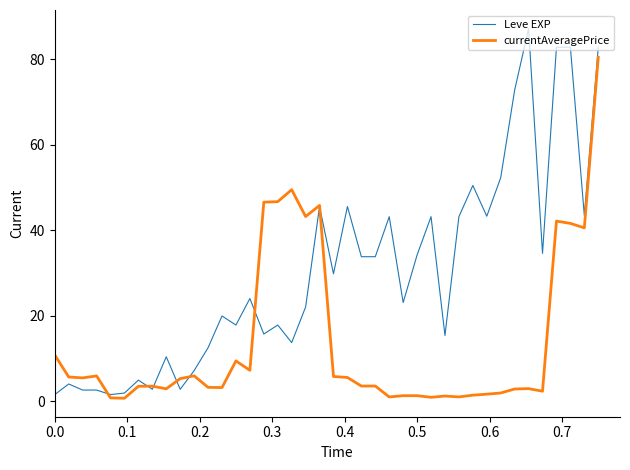

Which series has the widest spread of values?

Leve EXP